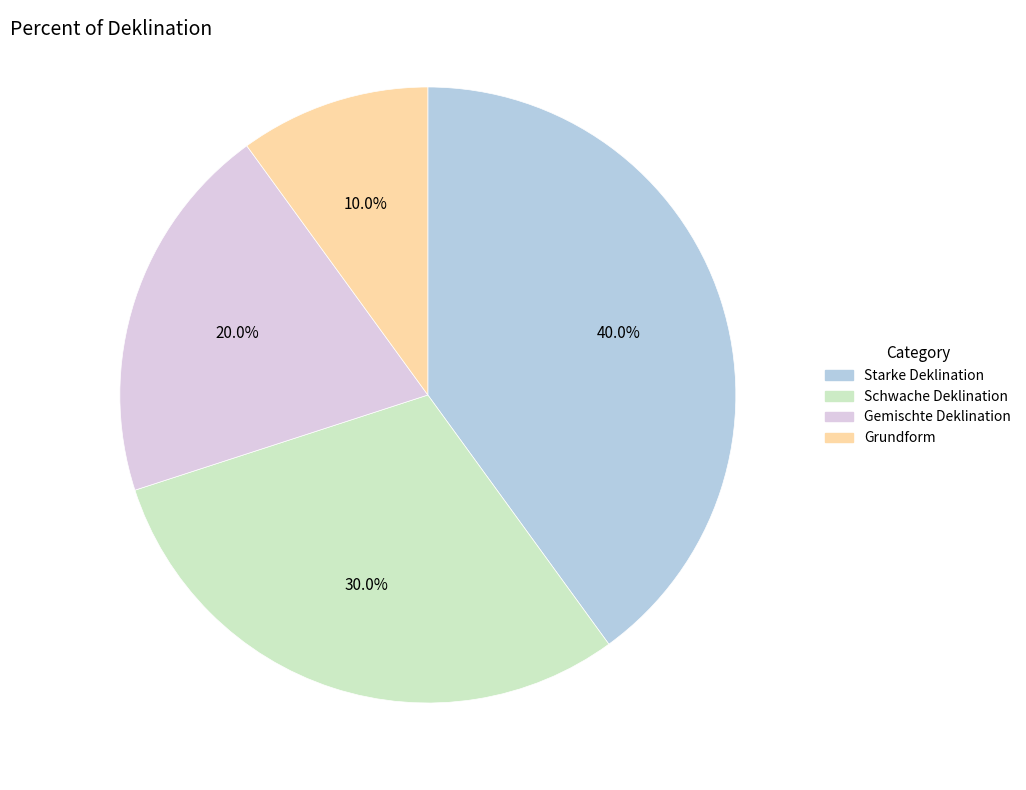

Which slice is the largest?

Starke Deklination